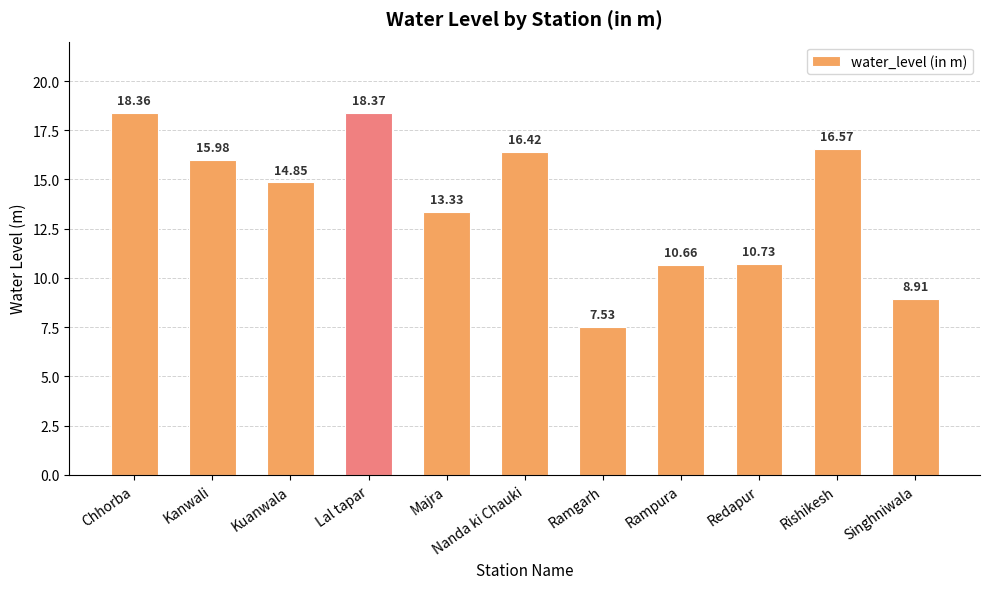

Are the bars grouped side by side (vs. stacked)?

No